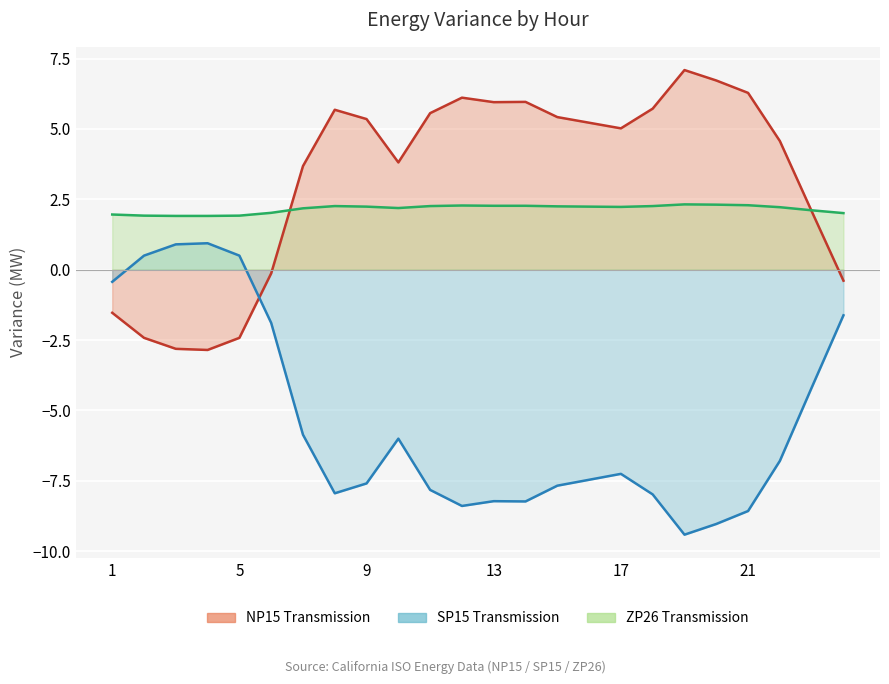

Is it true that NP15 Transmission equals 9.5 at 15?

False